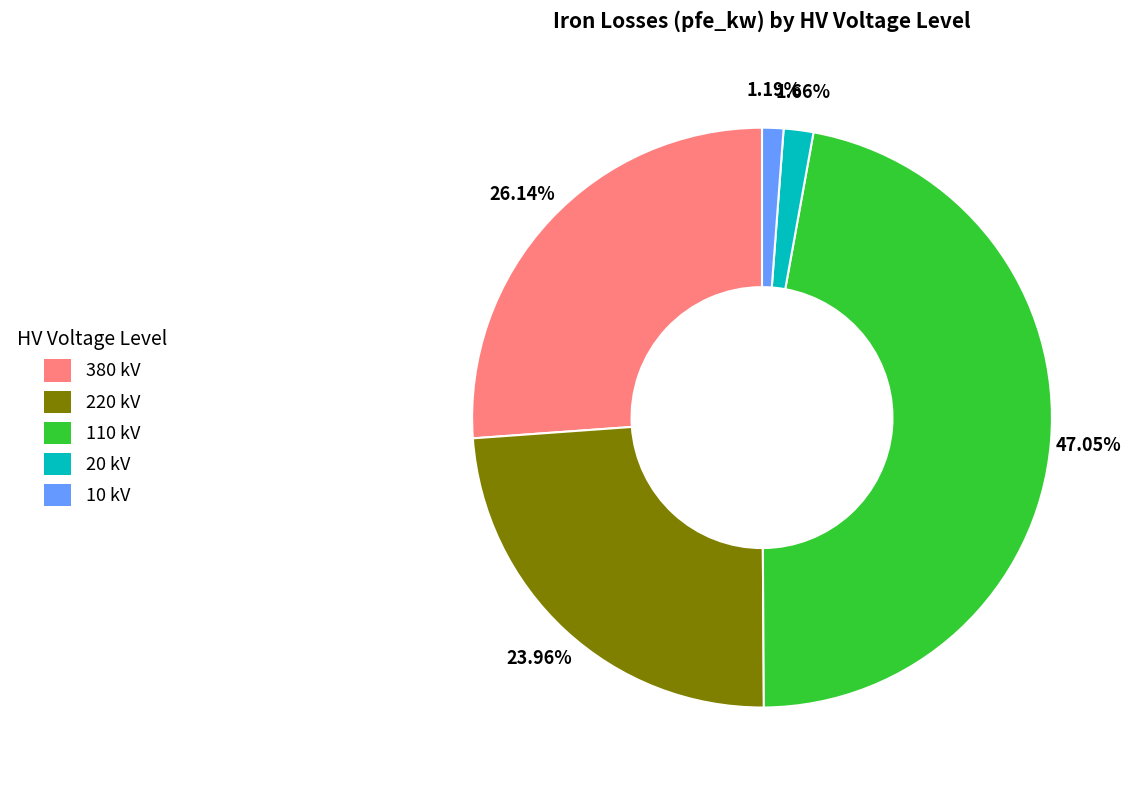

Does any single category account for the majority?

No